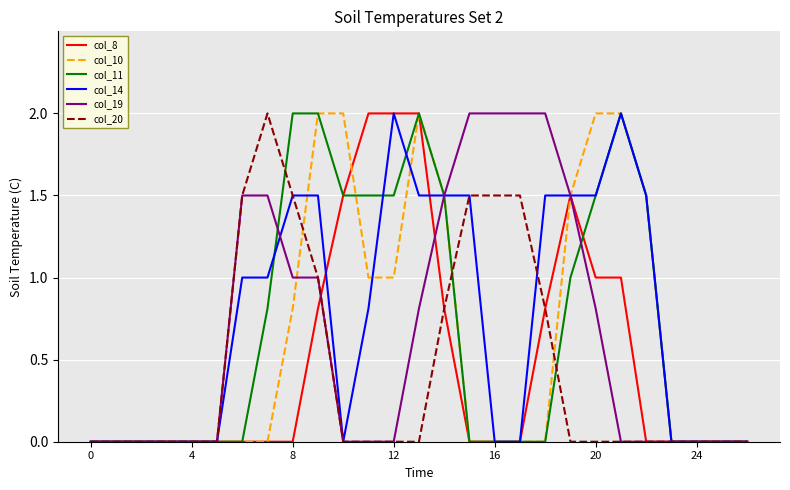

What is the maximum value shown in the chart?

2.0